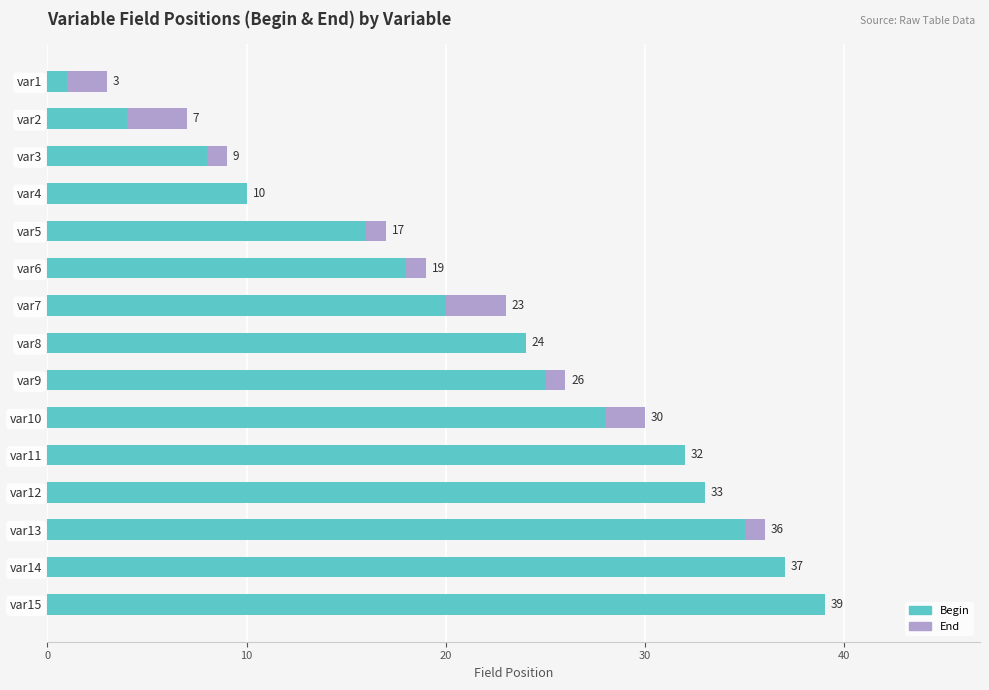

Rank the series at var15 from highest to lowest value.

End, Begin